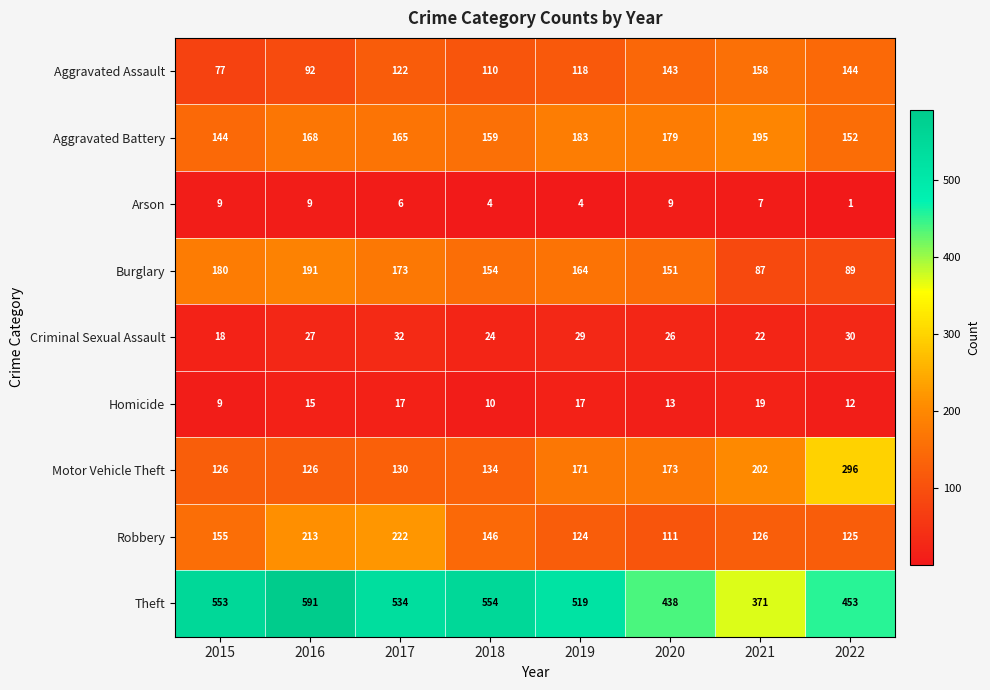

True or false: Criminal Sexual Assault has a value of 24 at 2018.

True